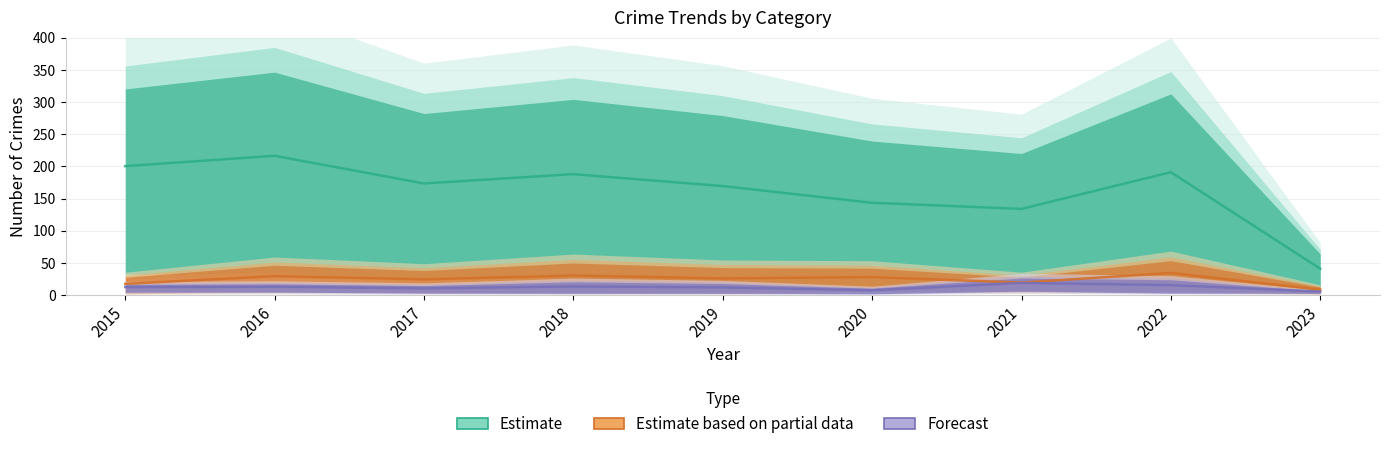

How many categories are shown in the chart?

9